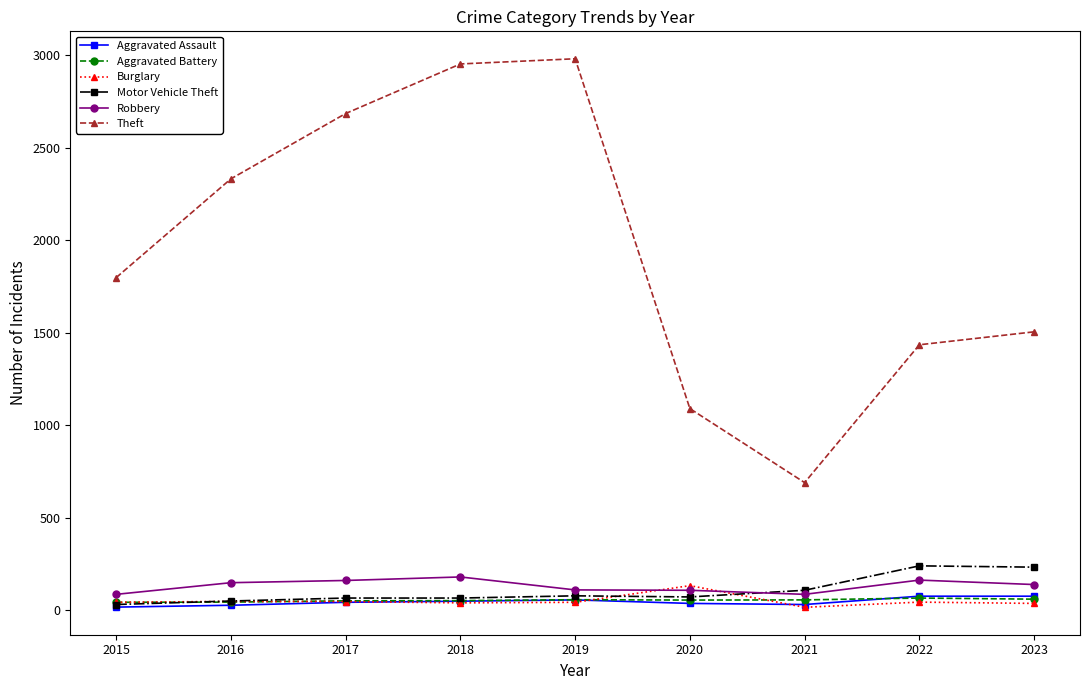

How many data points does each series have?

9